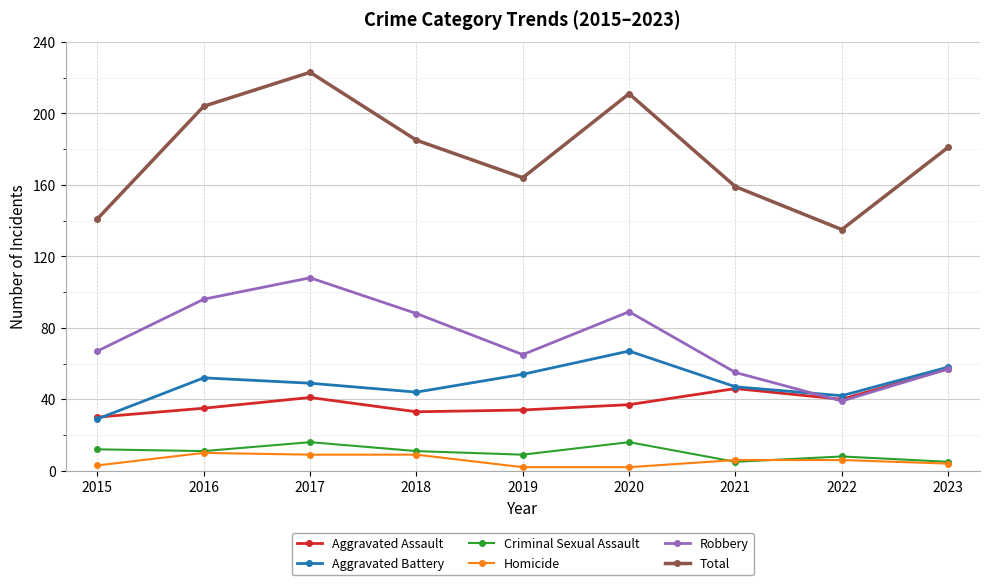

Reading left to right, what are all the values shown in this chart?

Aggravated Assault: 2015=30	2016=35	2017=41	2018=33	2019=34	2020=37	2021=46	2022=40	2023=57
Aggravated Battery: 2015=29	2016=52	2017=49	2018=44	2019=54	2020=67	2021=47	2022=42	2023=58
Criminal Sexual Assault: 2015=12	2016=11	2017=16	2018=11	2019=9	2020=16	2021=5	2022=8	2023=5
Homicide: 2015=3	2016=10	2017=9	2018=9	2019=2	2020=2	2021=6	2022=6	2023=4
Robbery: 2015=67	2016=96	2017=108	2018=88	2019=65	2020=89	2021=55	2022=39	2023=57
Total: 2015=141	2016=204	2017=223	2018=185	2019=164	2020=211	2021=159	2022=135	2023=181